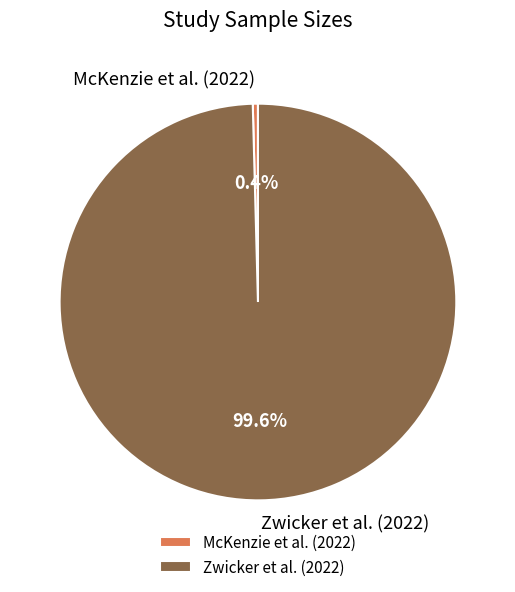

Does Zwicker et al. (2022) represent more than half of the total?

Yes